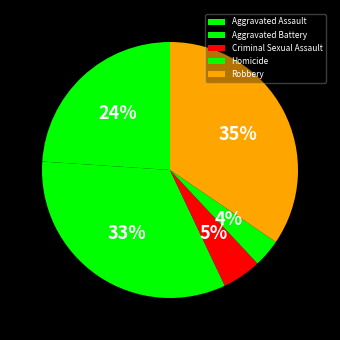

The Aggravated Battery slice represents 39% of the pie. True or false?

False